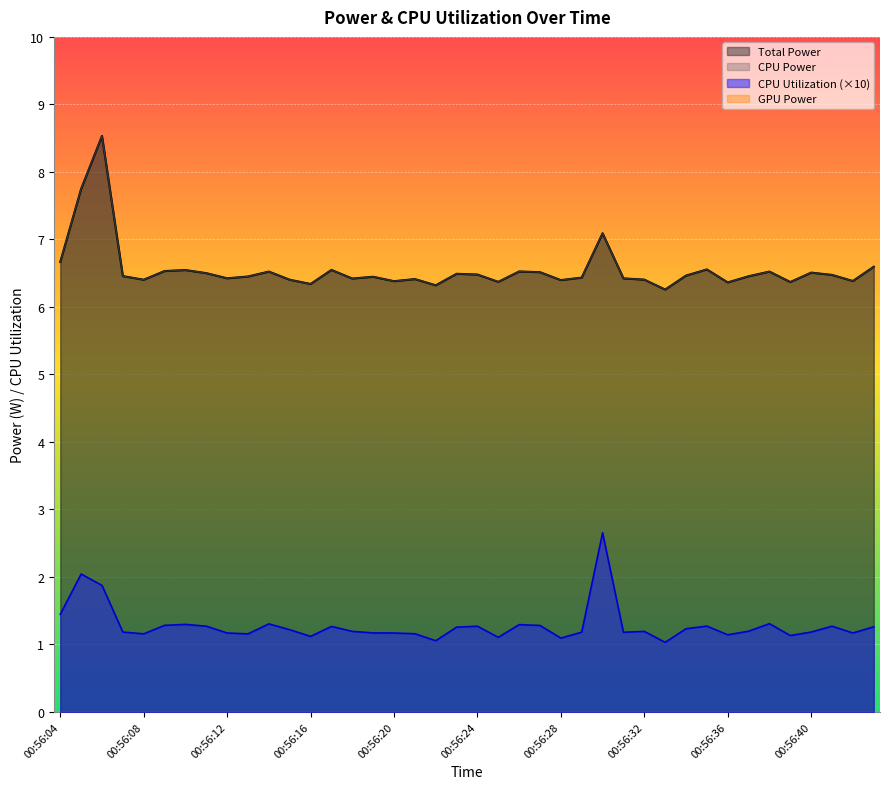

True or false: Total Power and CPU Utilization cross at least once.

False